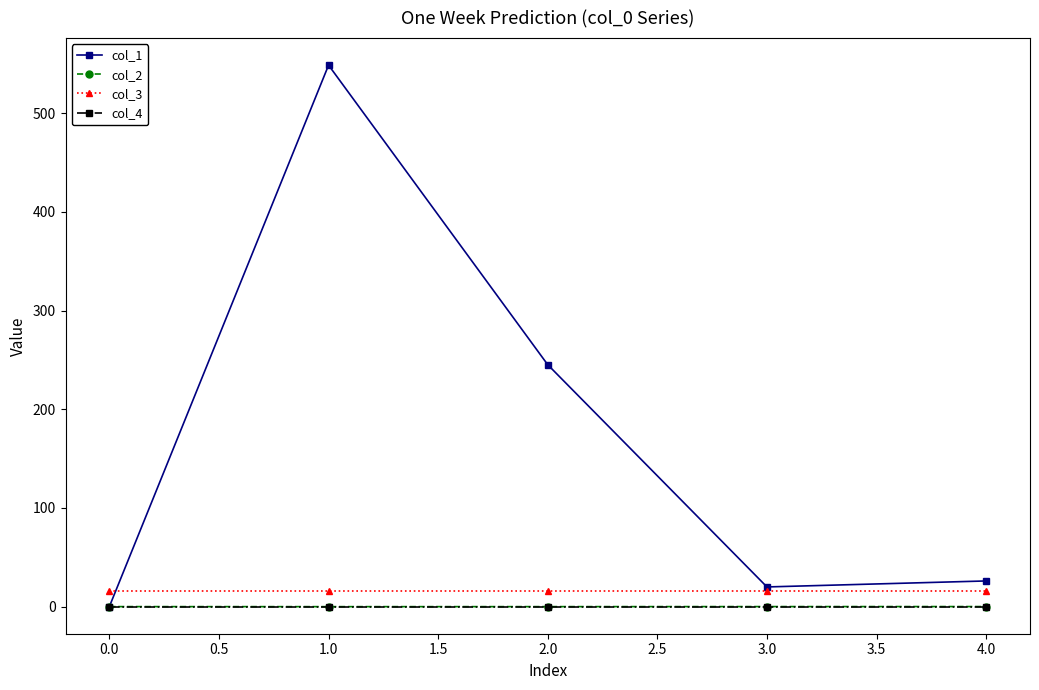

The value of col_2 at 0.0 is 0.0. True or false?

True